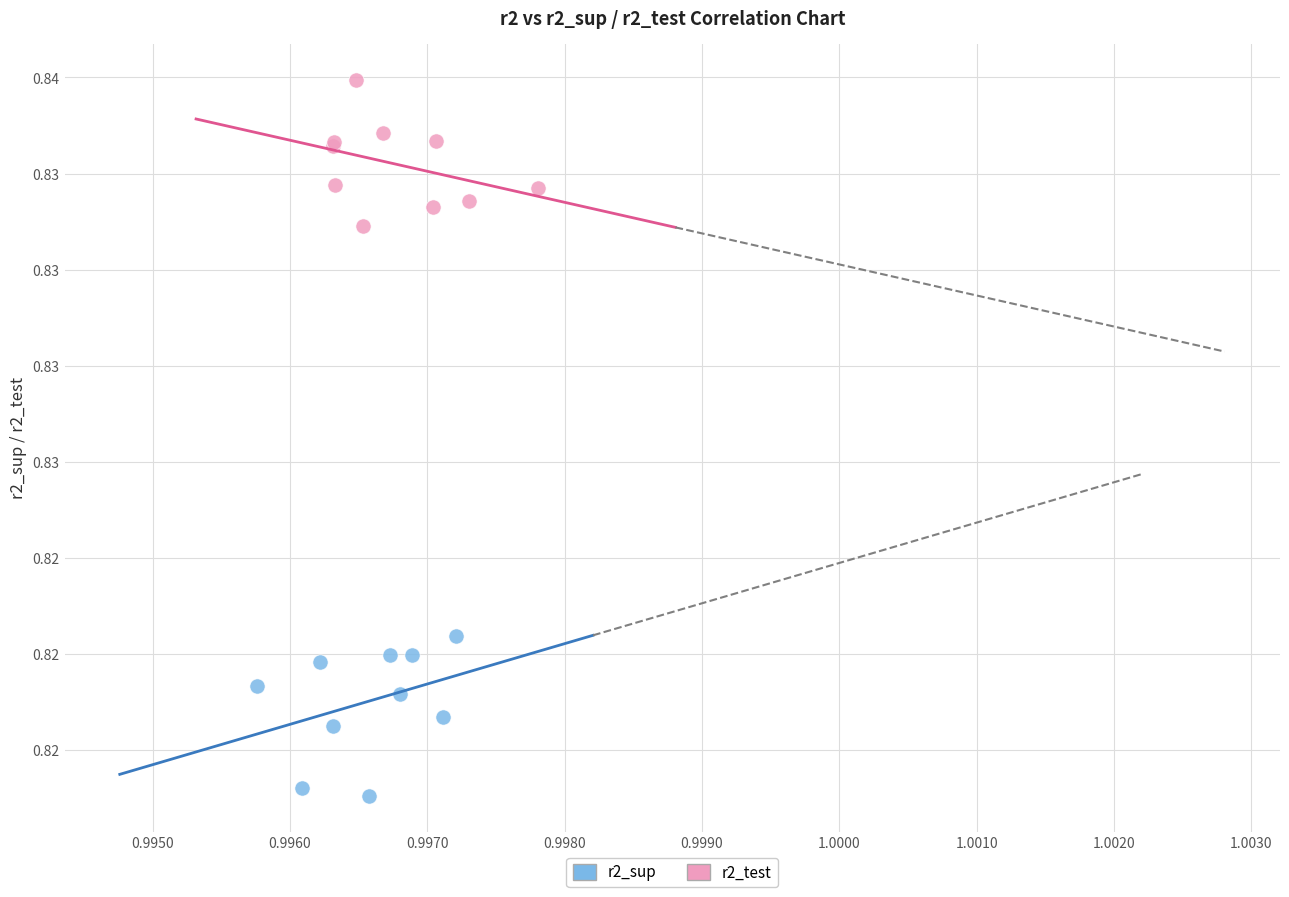

What are all the series names shown in the legend?

r2_sup, r2_test